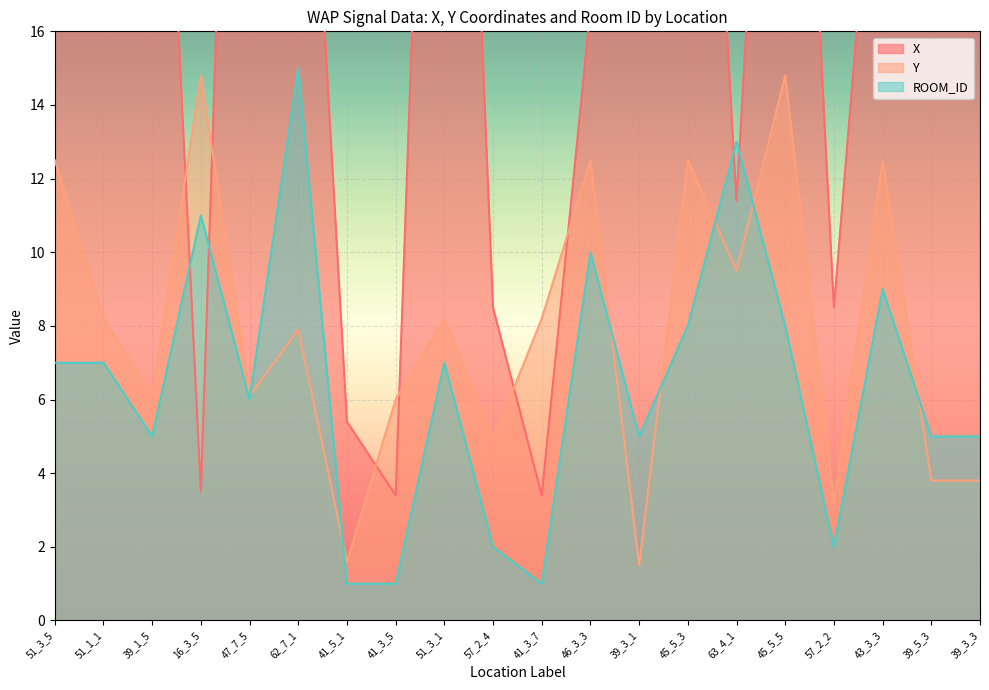

Reading right to left, transcribe all the data shown in this chart.

X: 39_3_3=32.9	39_5_3=35.2	43_3_3=24.6	57_2_2=8.5	45_5_5=34.6	63_4_1=11.4	45_5_3=34.6	39_3_1=32.9	46_3_3=16.6	41_3_7=3.4	57_2_4=8.5	51_3_1=40.8	41_3_5=3.4	41_5_1=5.4	62_7_1=28.6	47_7_5=43.3	16_3_5=3.5	39_1_5=30.7	51_1_1=38.8	51_3_5=40.8
Y: 39_3_3=3.8	39_5_3=3.8	43_3_3=12.5	57_2_2=3.2	45_5_5=14.8	63_4_1=9.5	45_5_3=12.5	39_3_1=1.5	46_3_3=12.5	41_3_7=8.2	57_2_4=4.9	51_3_1=8.2	41_3_5=6.0	41_5_1=1.6	62_7_1=7.9	47_7_5=6.1	16_3_5=14.8	39_1_5=6.1	51_1_1=8.2	51_3_5=12.5
ROOM_ID: 39_3_3=5.0	39_5_3=5.0	43_3_3=9.0	57_2_2=2.0	45_5_5=8.0	63_4_1=13.0	45_5_3=8.0	39_3_1=5.0	46_3_3=10.0	41_3_7=1.0	57_2_4=2.0	51_3_1=7.0	41_3_5=1.0	41_5_1=1.0	62_7_1=15.0	47_7_5=6.0	16_3_5=11.0	39_1_5=5.0	51_1_1=7.0	51_3_5=7.0